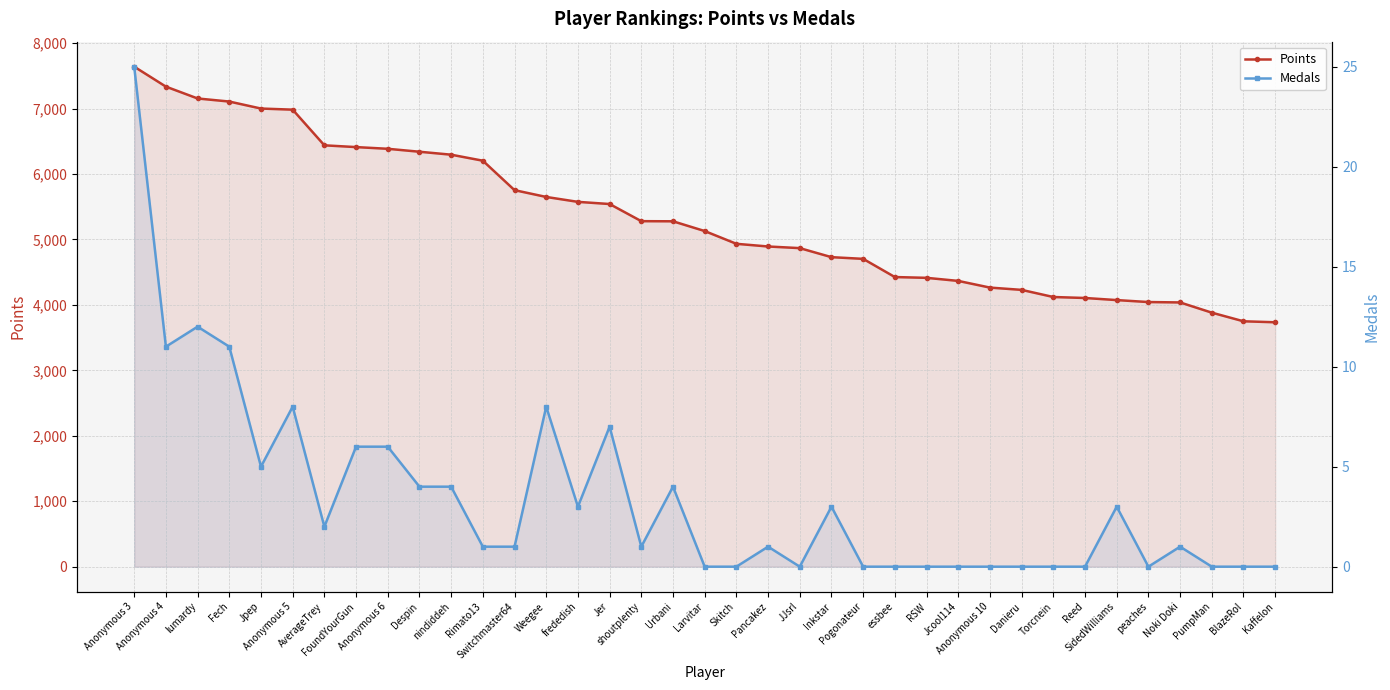

How many values in the Points series are below 5129?

18